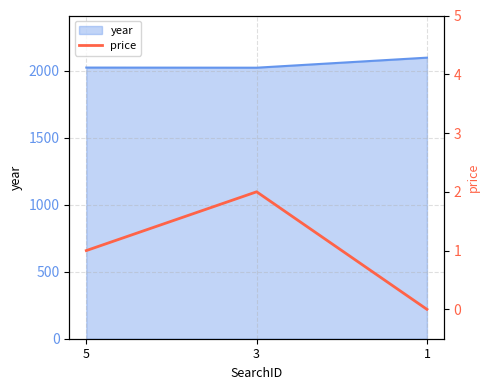

The value of year at 1 is 2099. True or false?

True